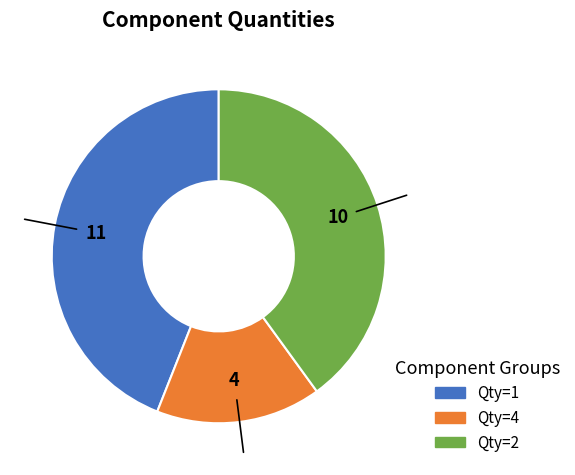

Does any single category account for the majority?

No